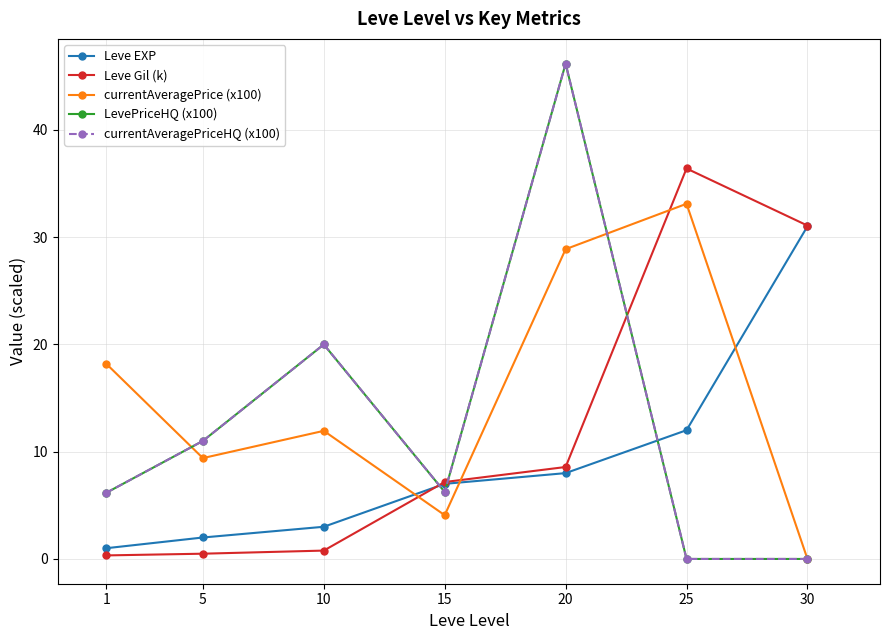

Is this an area chart (filled region under the line)?

No